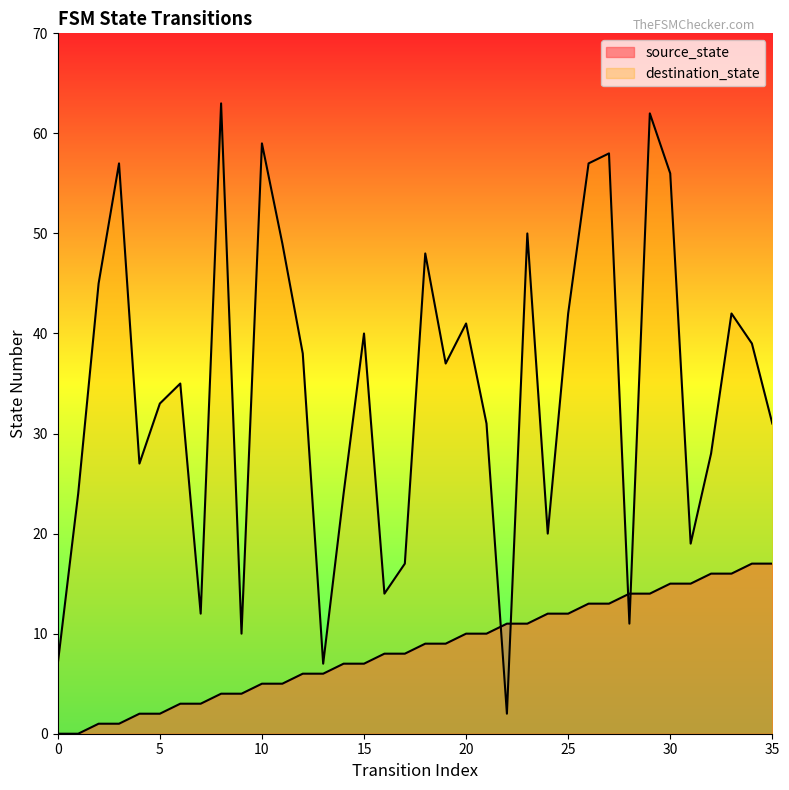

What are all the series names shown in the legend?

source_state, destination_state